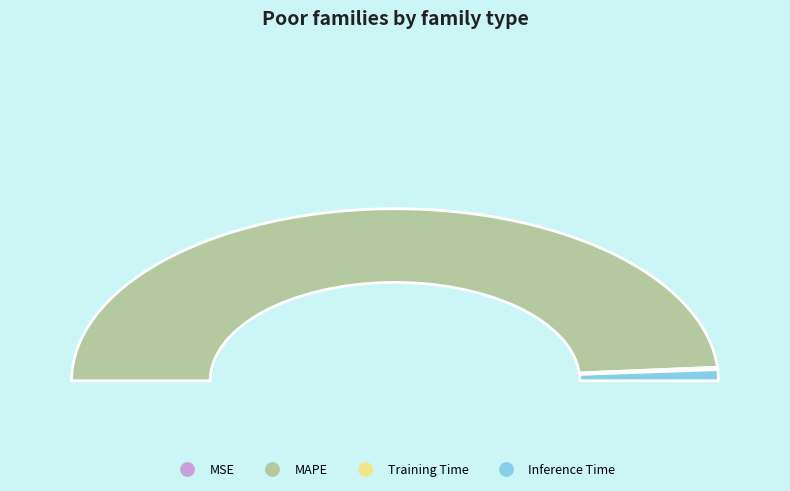

Is it true that MAPE is 91% of the pie?

False